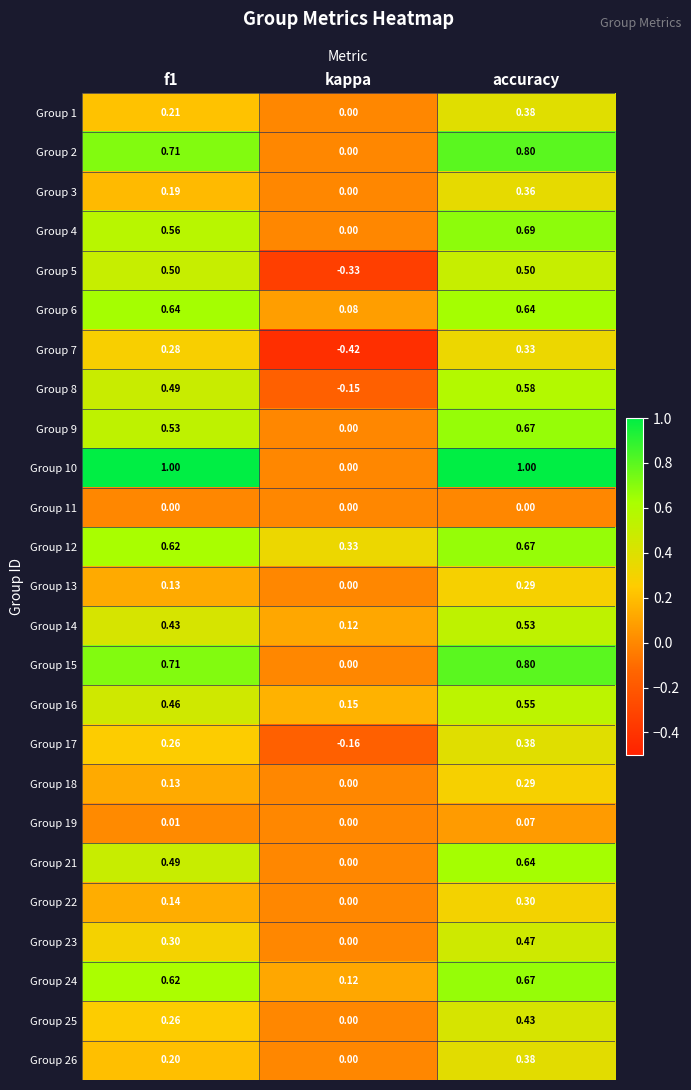

How many data points does each series have?

3